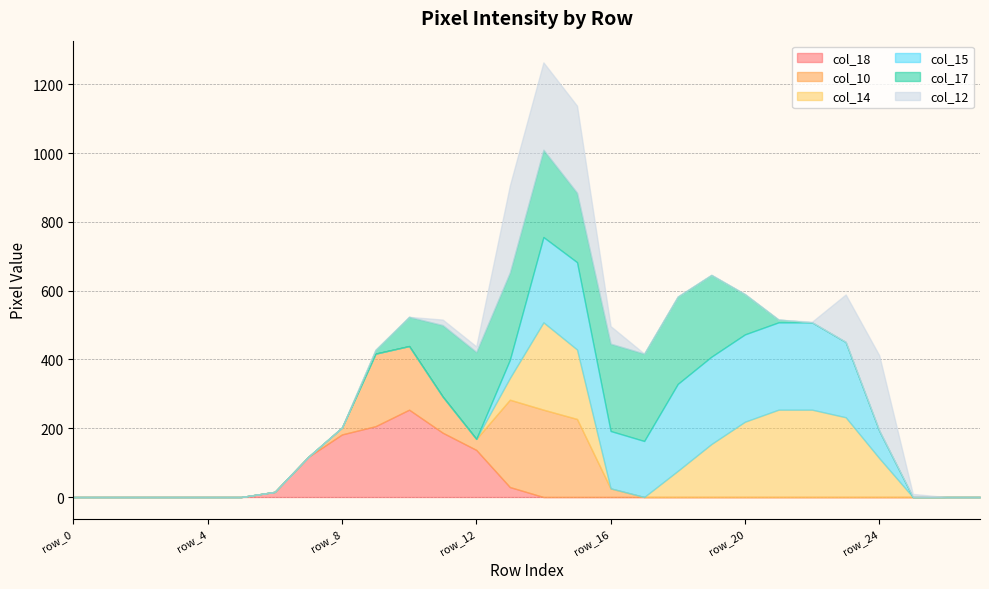

Which category has the lowest value in the col_14 series?

row_0